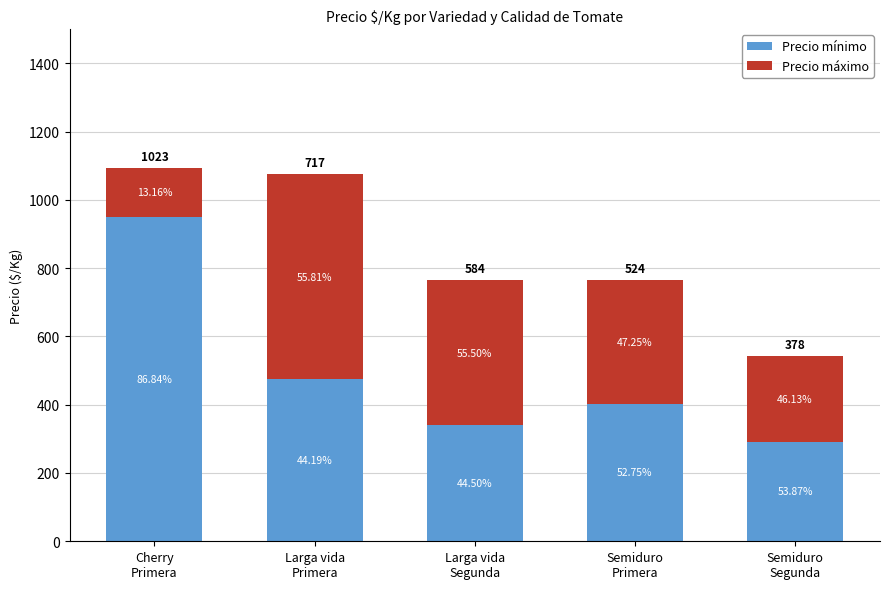

Which has a higher value, Semiduro
Segunda or Semiduro
Primera?

Semiduro
Primera